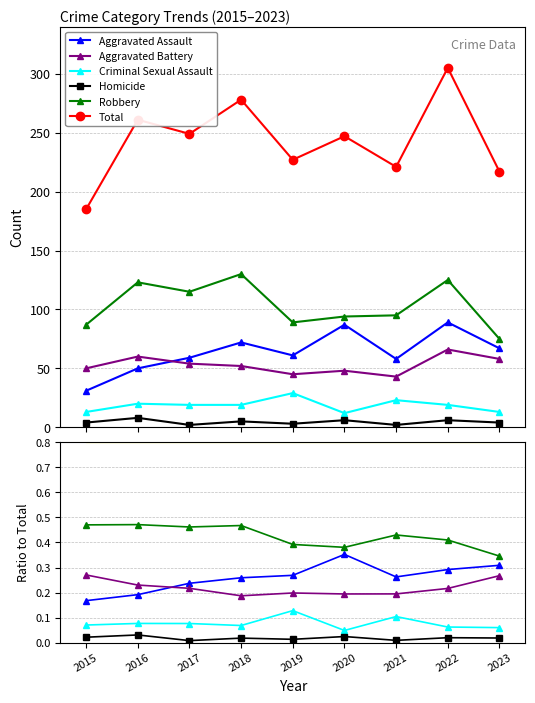

What is the average value of the Total series?

243.3